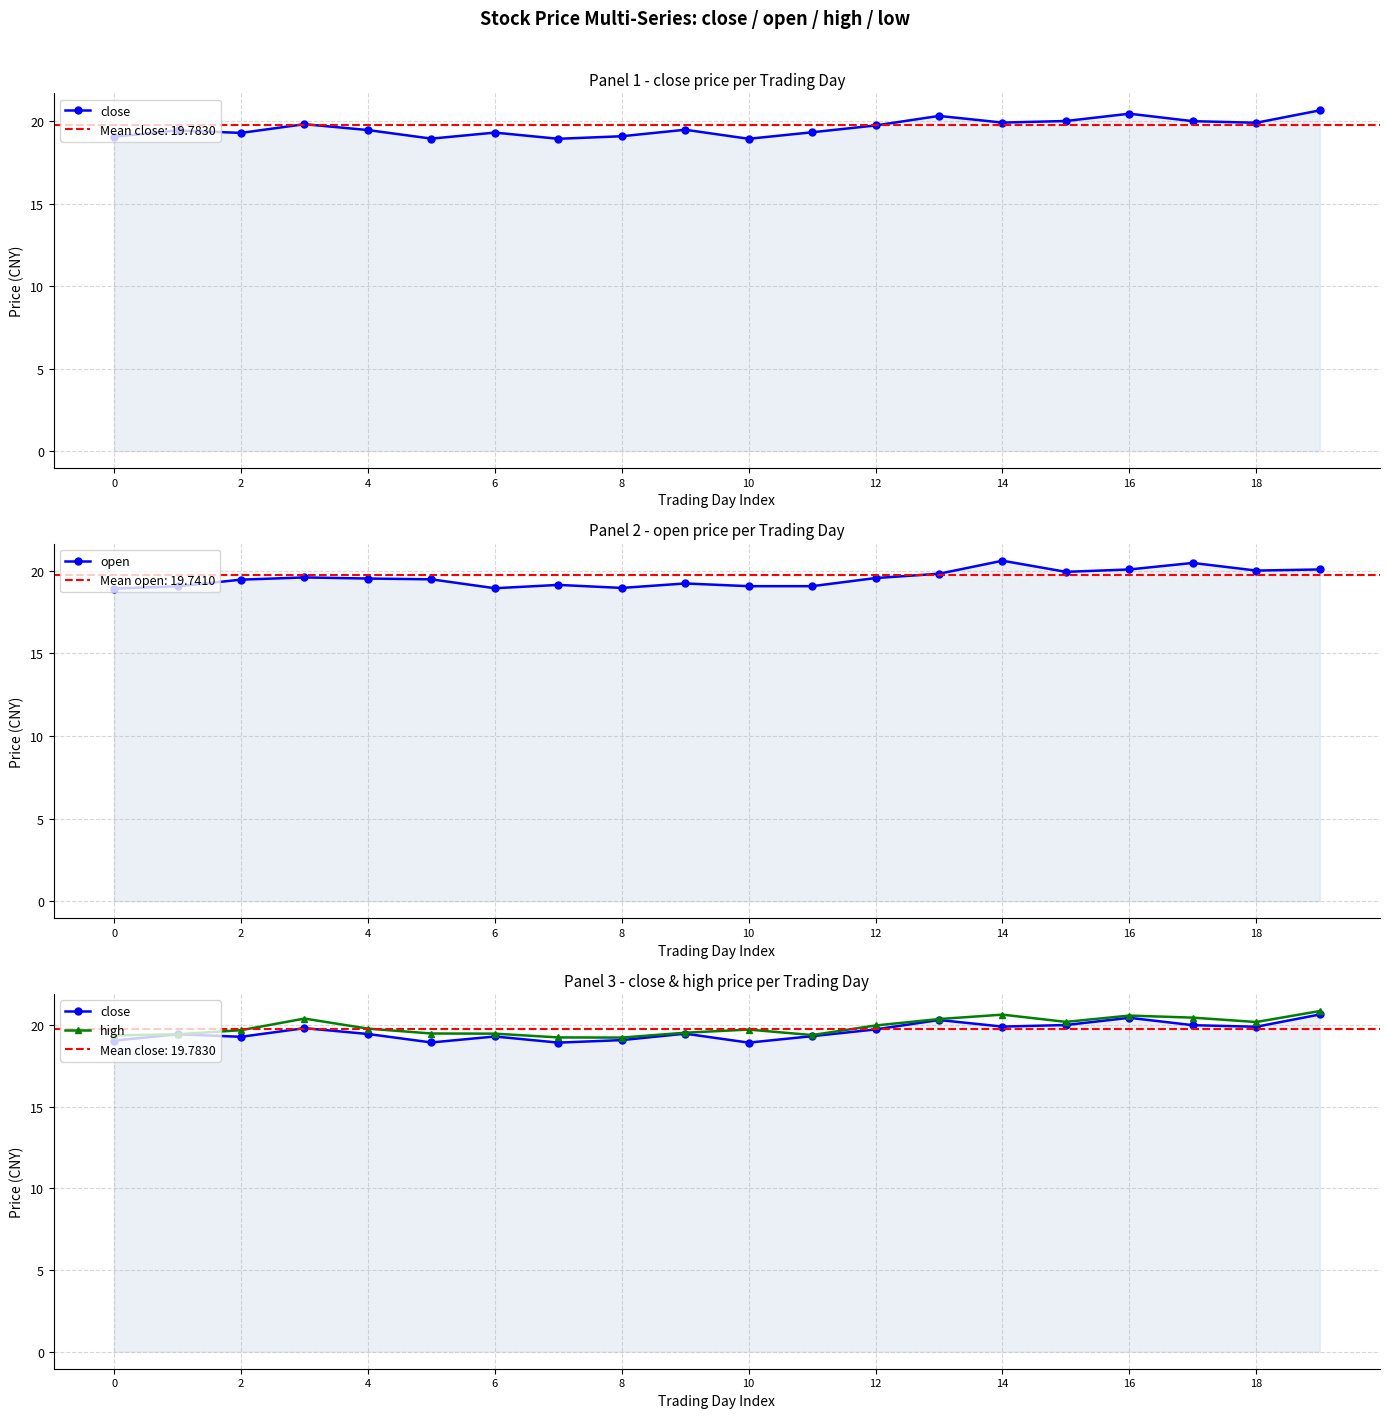

Reading left to right, extract all data points from this chart.

close: 19.1	19.4	19.3	19.8	19.5	18.9	19.3	18.9	19.1	19.5	18.9	19.3	19.7	20.3	19.9	20.0	20.5	20.0	19.9	20.7
open: 18.9	19.0	19.5	19.6	19.5	19.5	18.9	19.1	19.0	19.2	19.1	19.1	19.5	19.8	20.6	19.9	20.1	20.5	20.0	20.1
high: 19.4	19.4	19.7	20.4	19.8	19.5	19.5	19.2	19.2	19.5	19.7	19.4	20.0	20.4	20.6	20.2	20.6	20.5	20.2	20.9